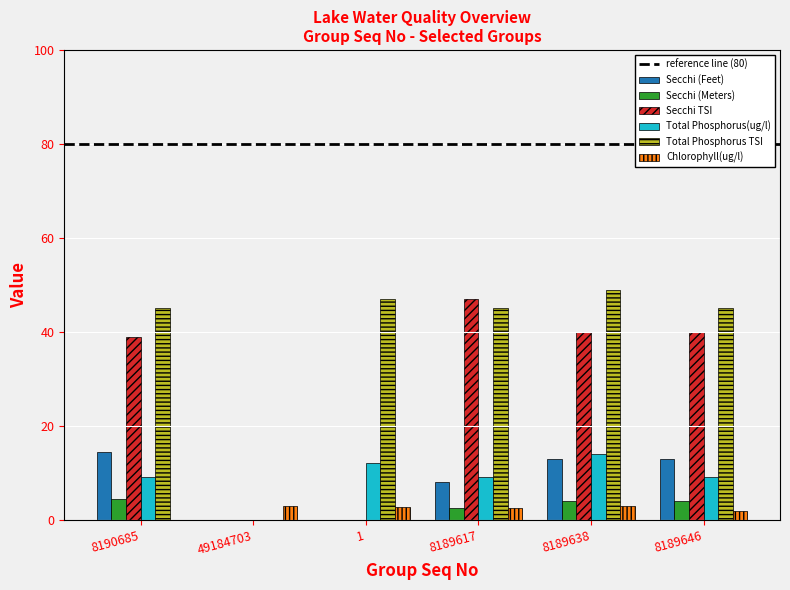

What is the maximum value for Chlorophyll(ug/l)?

3.0